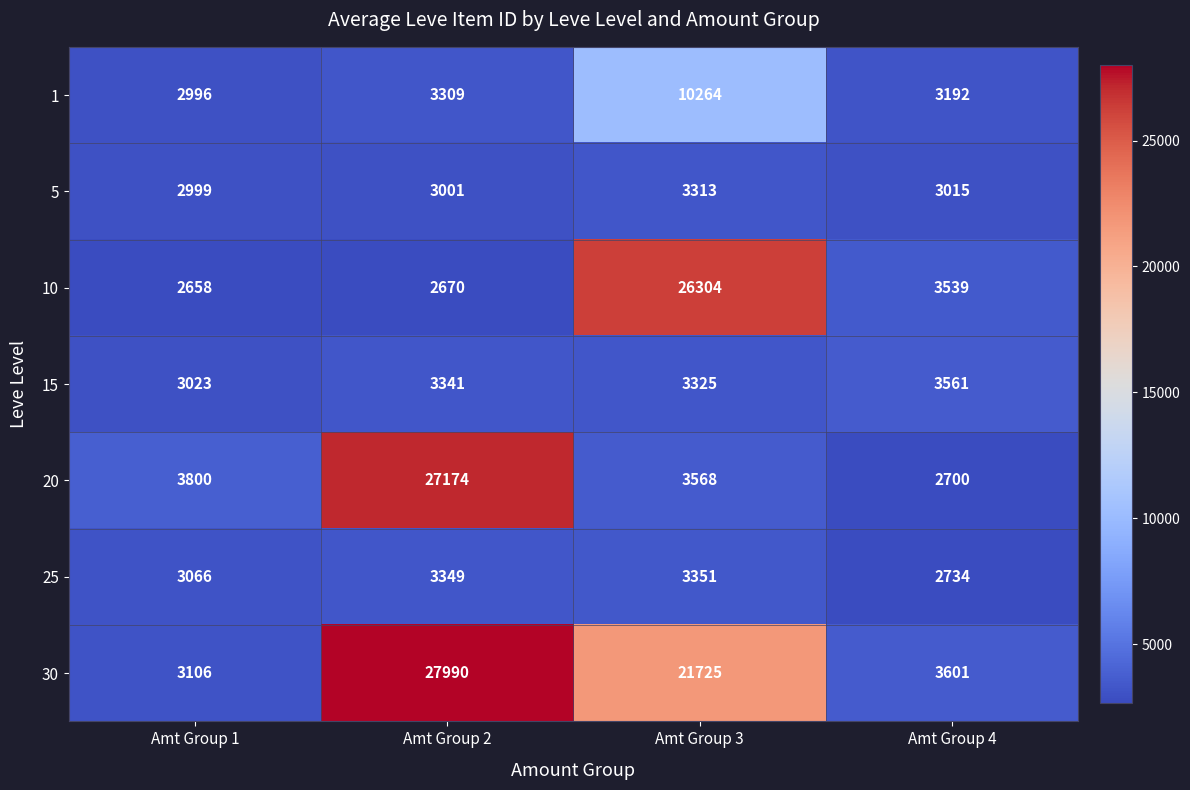

Which series has the largest total across all categories?

30